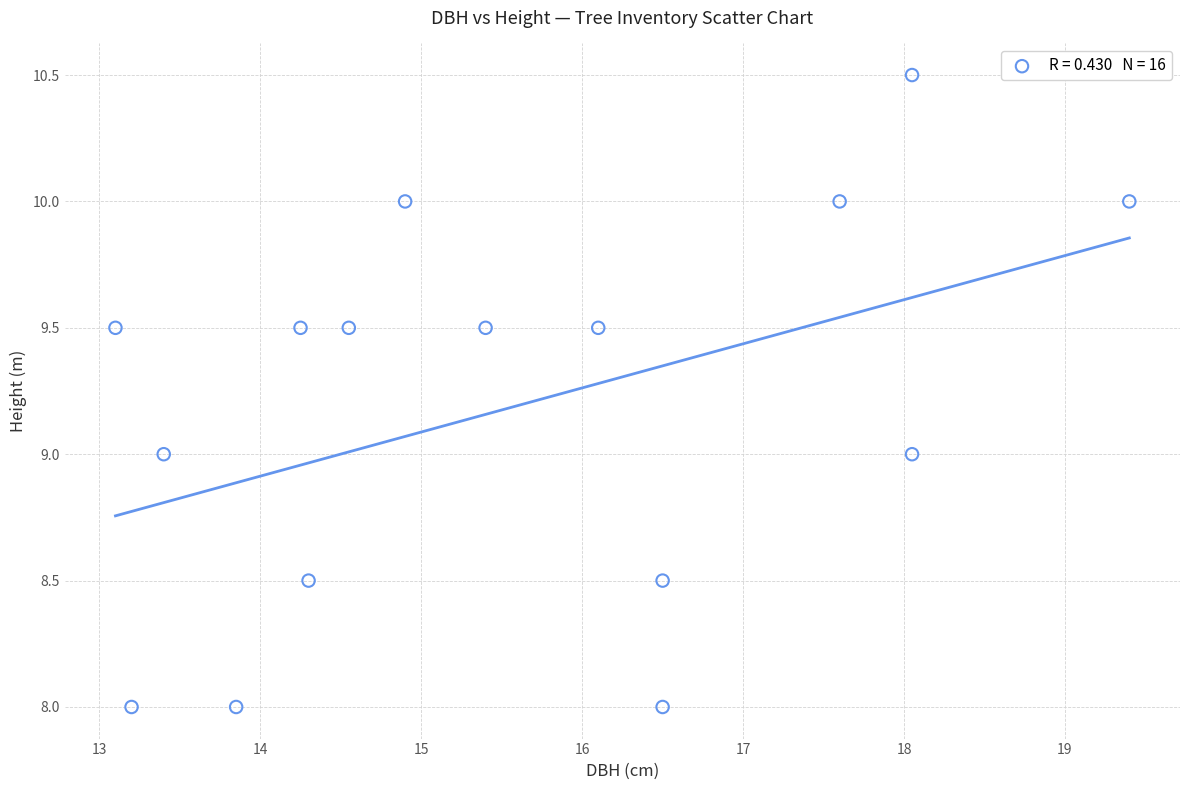

What is the range of X values (max minus min)?

6.3